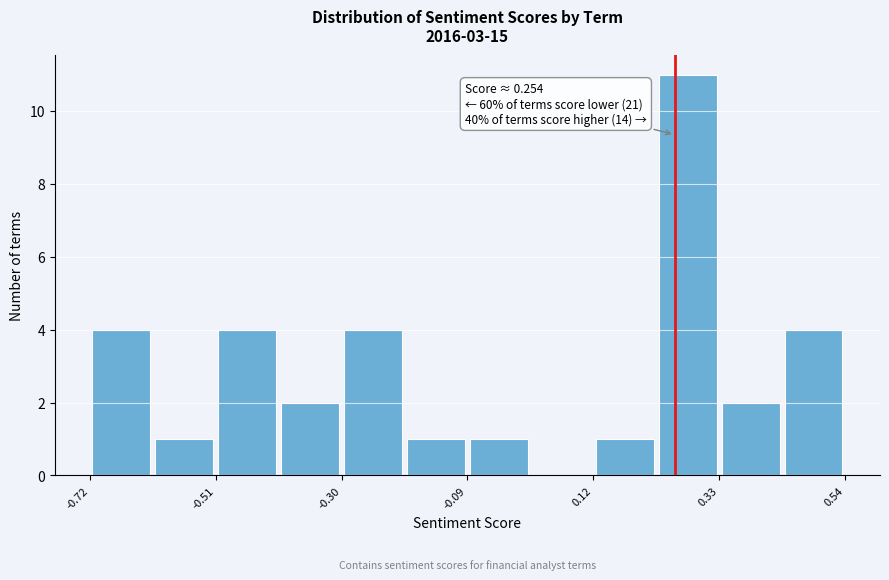

Read against the x-axis, roughly where is the centre of the tallest bar?

0.30